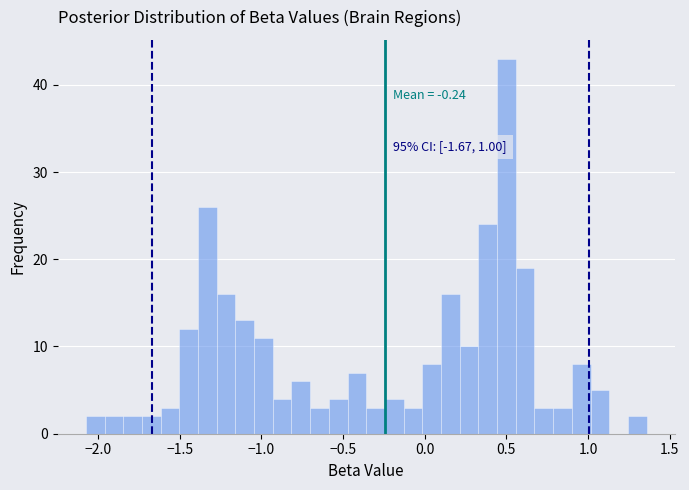

Read against the x-axis, roughly where is the centre of the tallest bar?

0.50